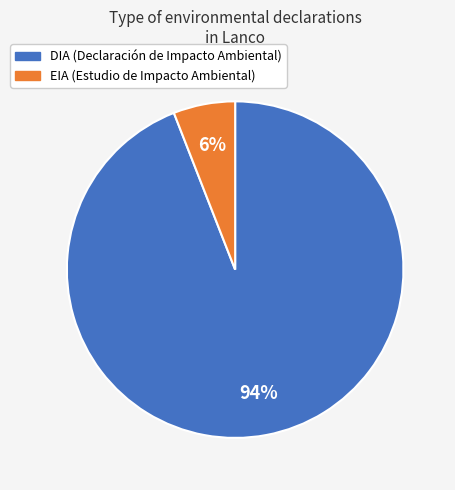

What is the largest slice in the pie chart?

DIA